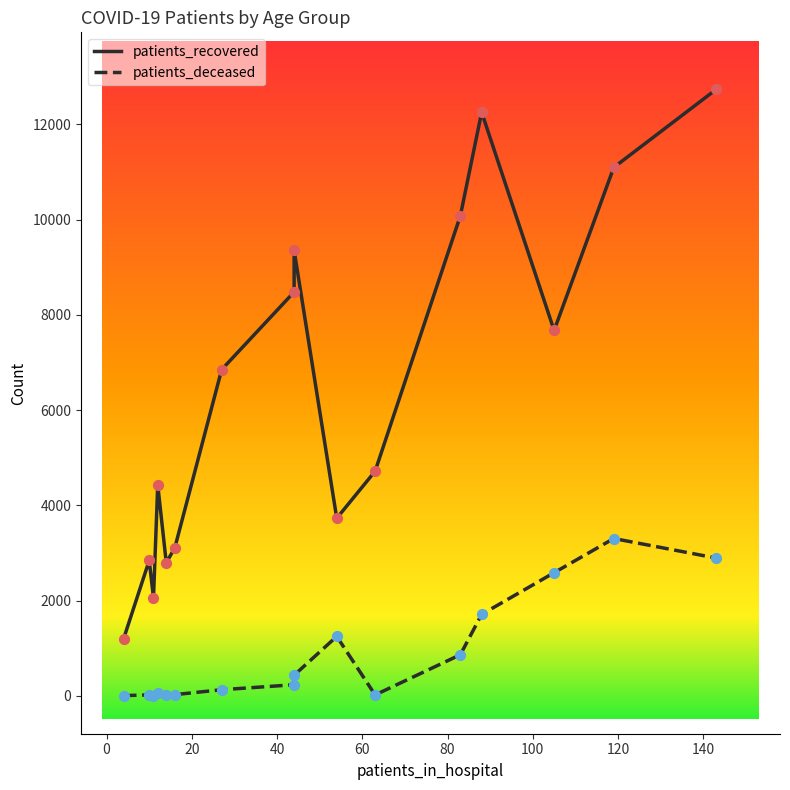

Which series has the widest spread of Y values?

patients_recovered